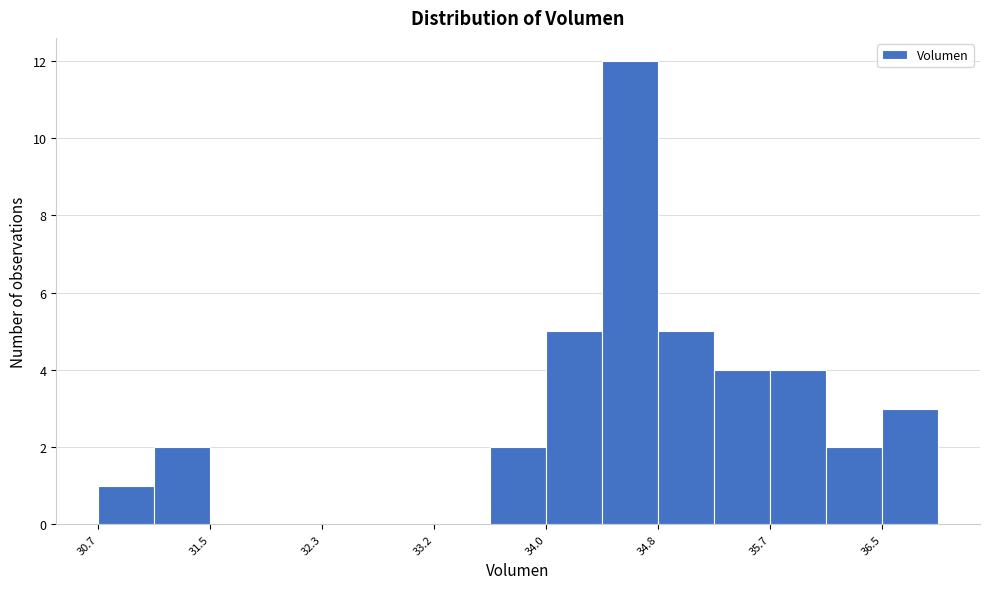

Reading left to right, transcribe this chart: for each bar, give the range it covers on the x-axis and its height. Neither the bar edges nor the heights are printed on the chart, so give them approximately, as read against the axes.

30.7 to 31.1: 1
31.1 to 31.5: 2
31.5 to 31.9: 0
31.9 to 32.3: 0
32.3 to 32.8: 0
32.8 to 33.2: 0
33.2 to 33.6: 0
33.6 to 34.0: 2
34.0 to 34.4: 5
34.4 to 34.8: 12
34.8 to 35.2: 5
35.2 to 35.7: 4
35.7 to 36.1: 4
36.1 to 36.5: 2
36.5 to 36.9: 3